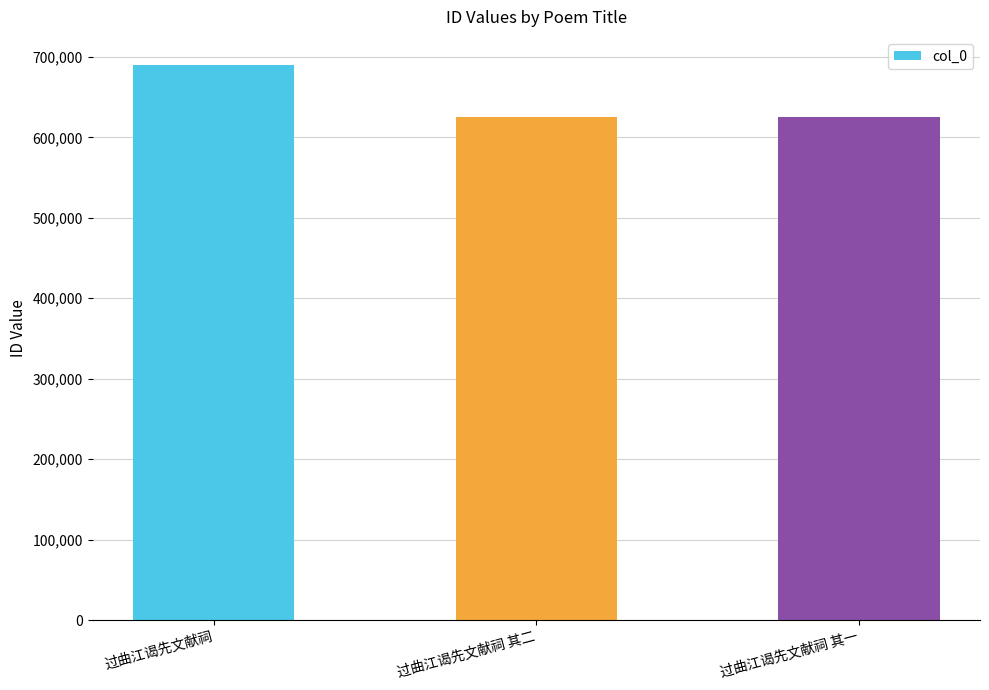

What is the average value?

647002